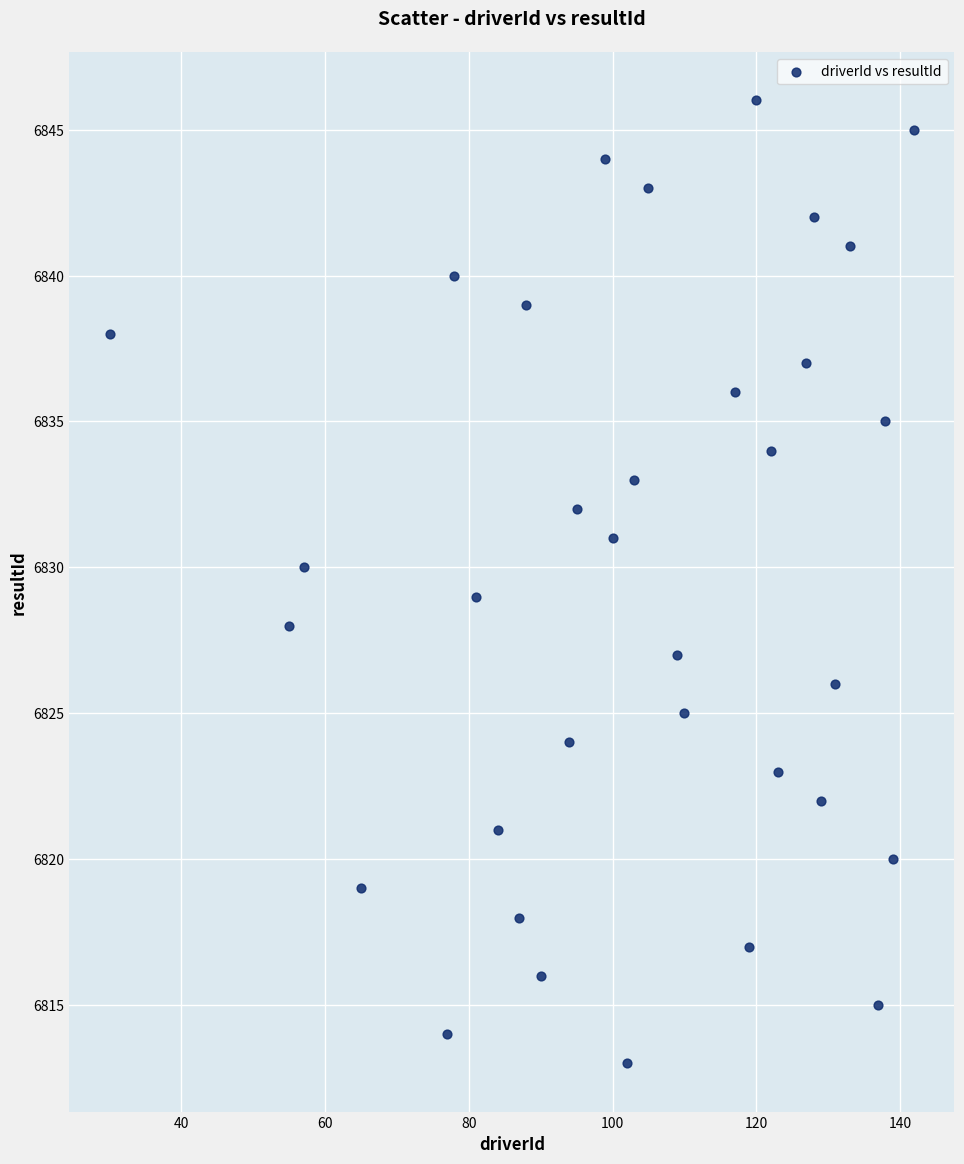

What is the range of X values (max minus min)?

112